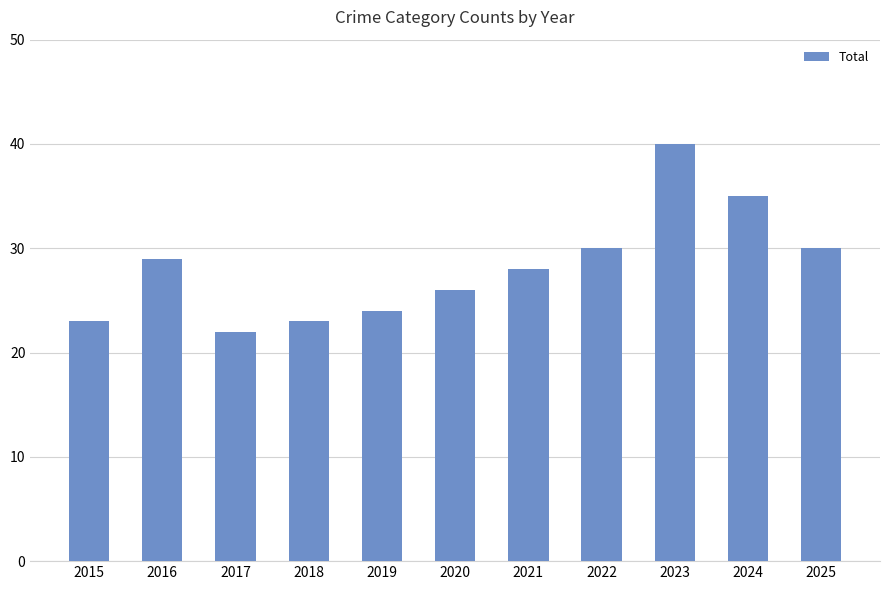

What is the difference between the values at 2024 and 2020?

9